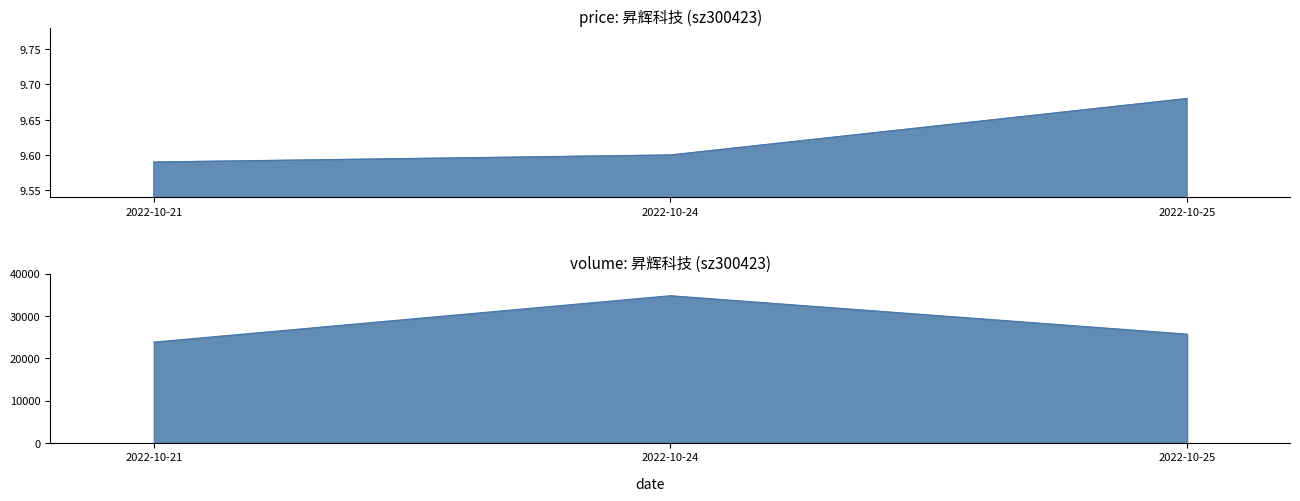

What is the value of the volume point at the 1st from the left?

23835.0